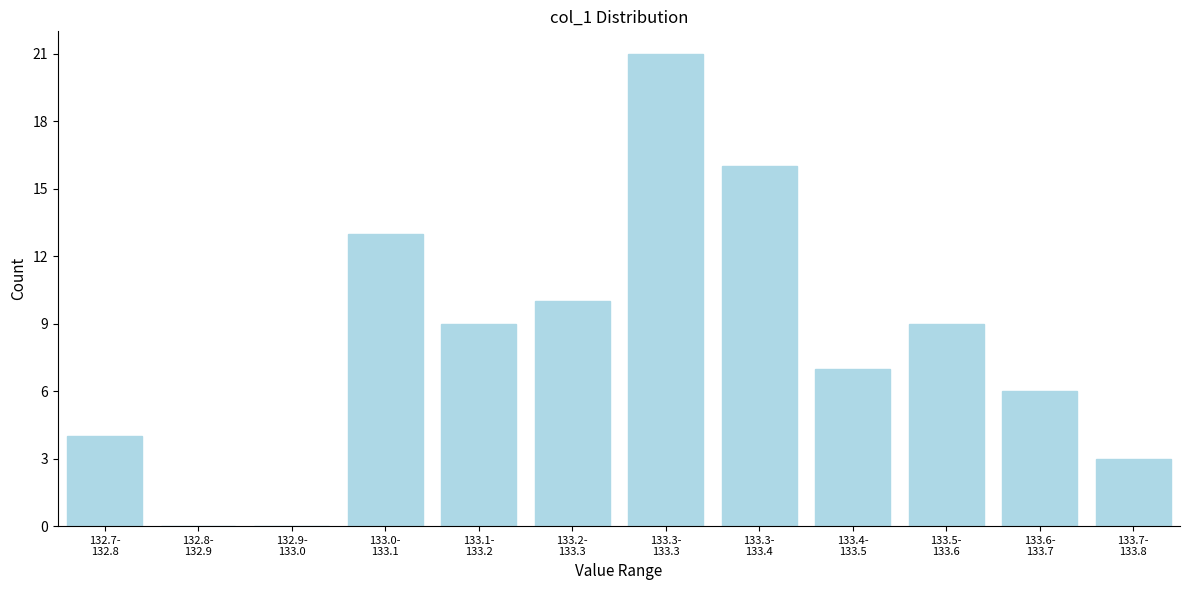

What is the sum of all values?

98